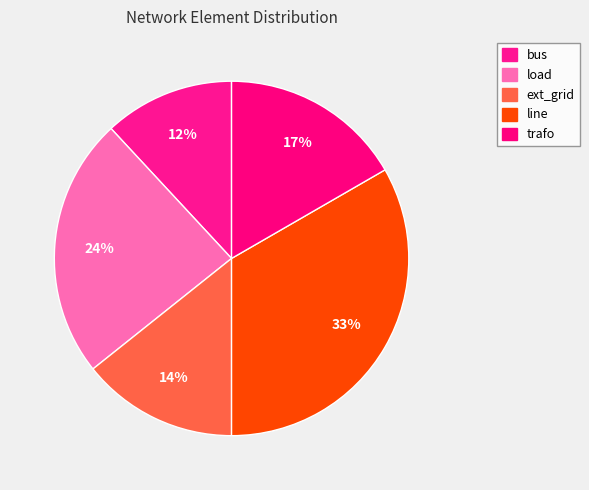

How many slices are in this pie chart?

5